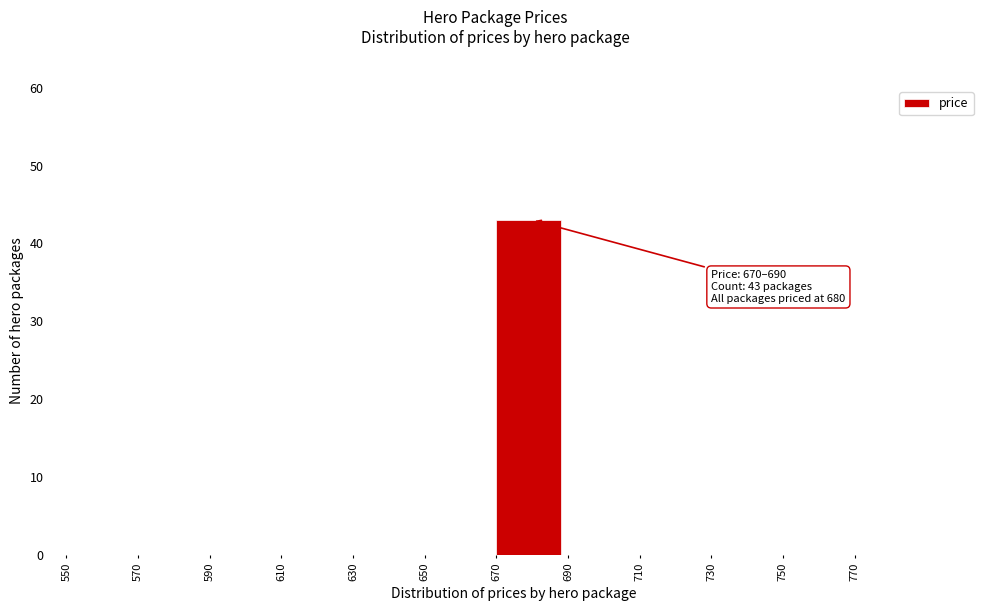

Which range on the x-axis has the tallest bar?

670 to 690